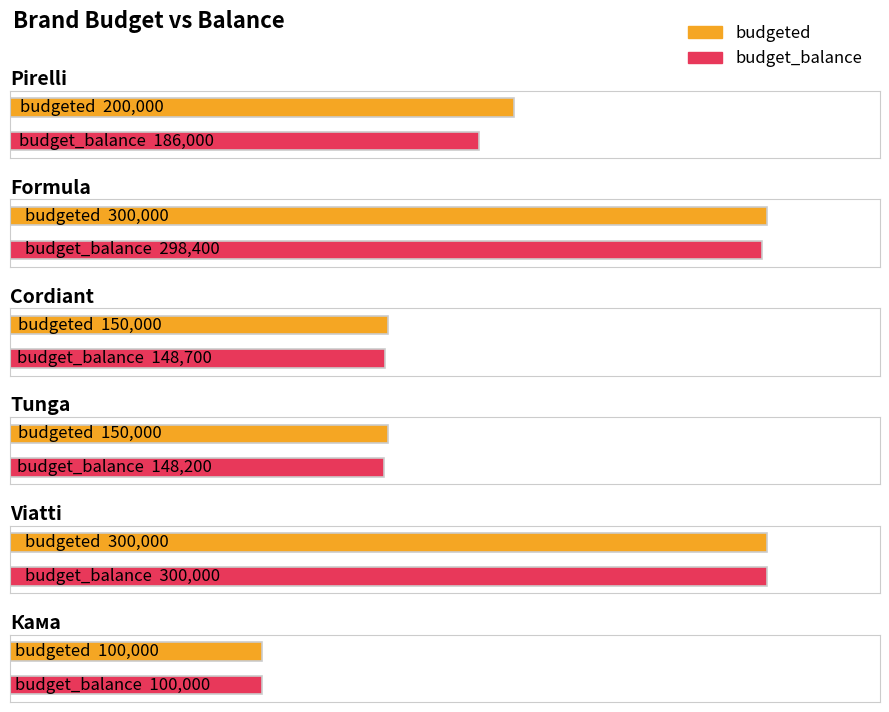

Which series has the largest range (max minus min)?

budgeted